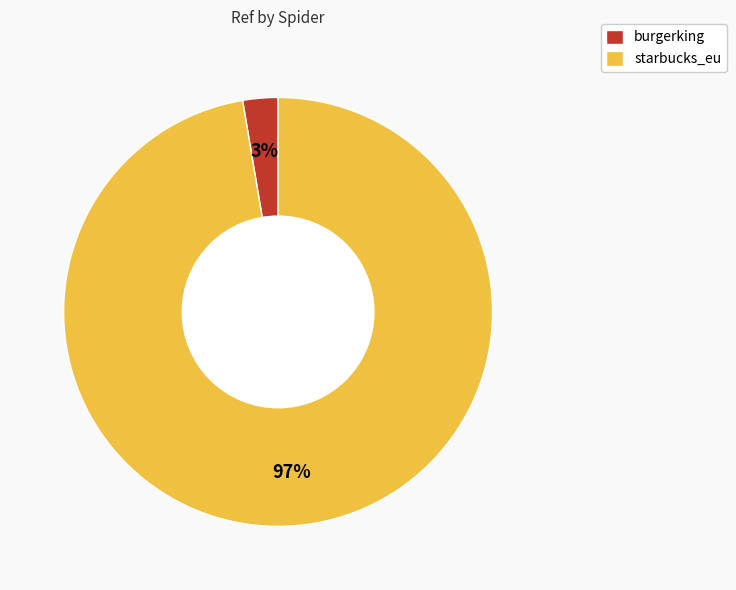

Rank the categories by value from lowest to highest.

burgerking, starbucks_eu